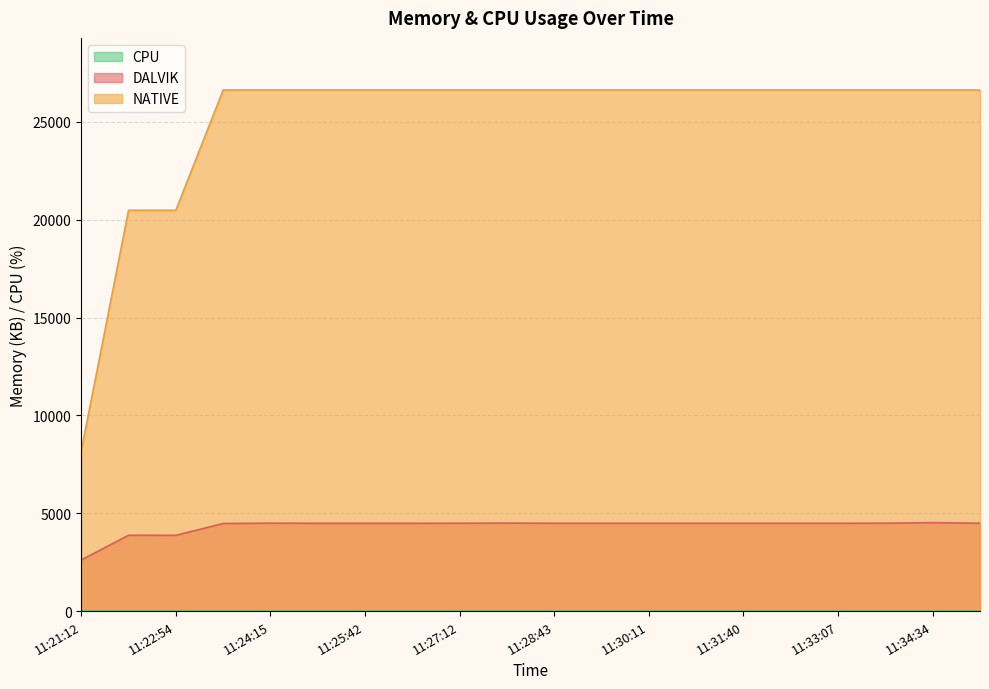

What is the difference between the highest and lowest values at 11:27:55?

22128